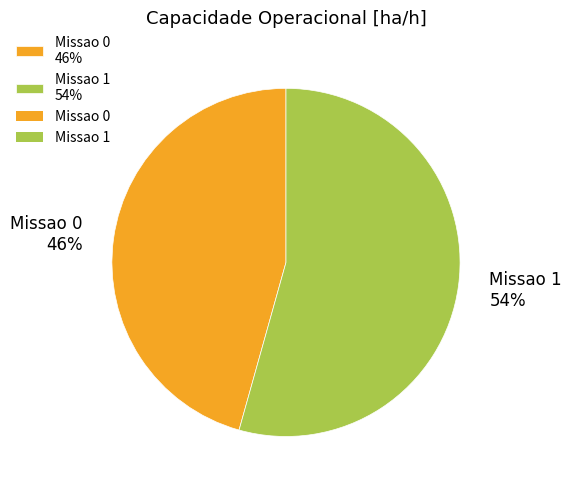

Is the sum of Missao 0 and Missao 1 greater than half?

Yes